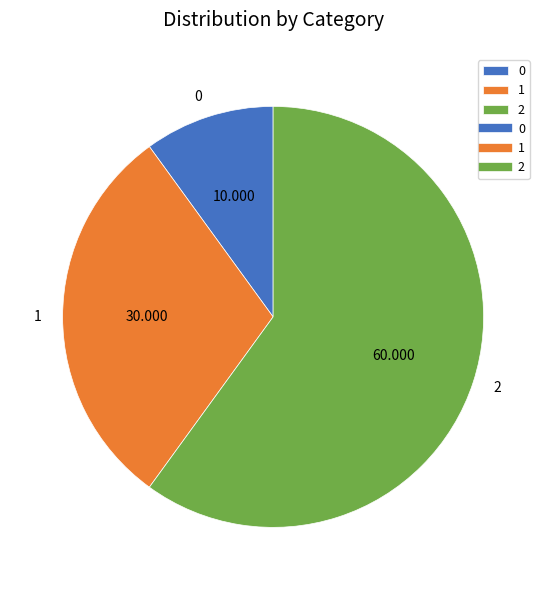

Is there any slice that represents more than half of the pie?

Yes